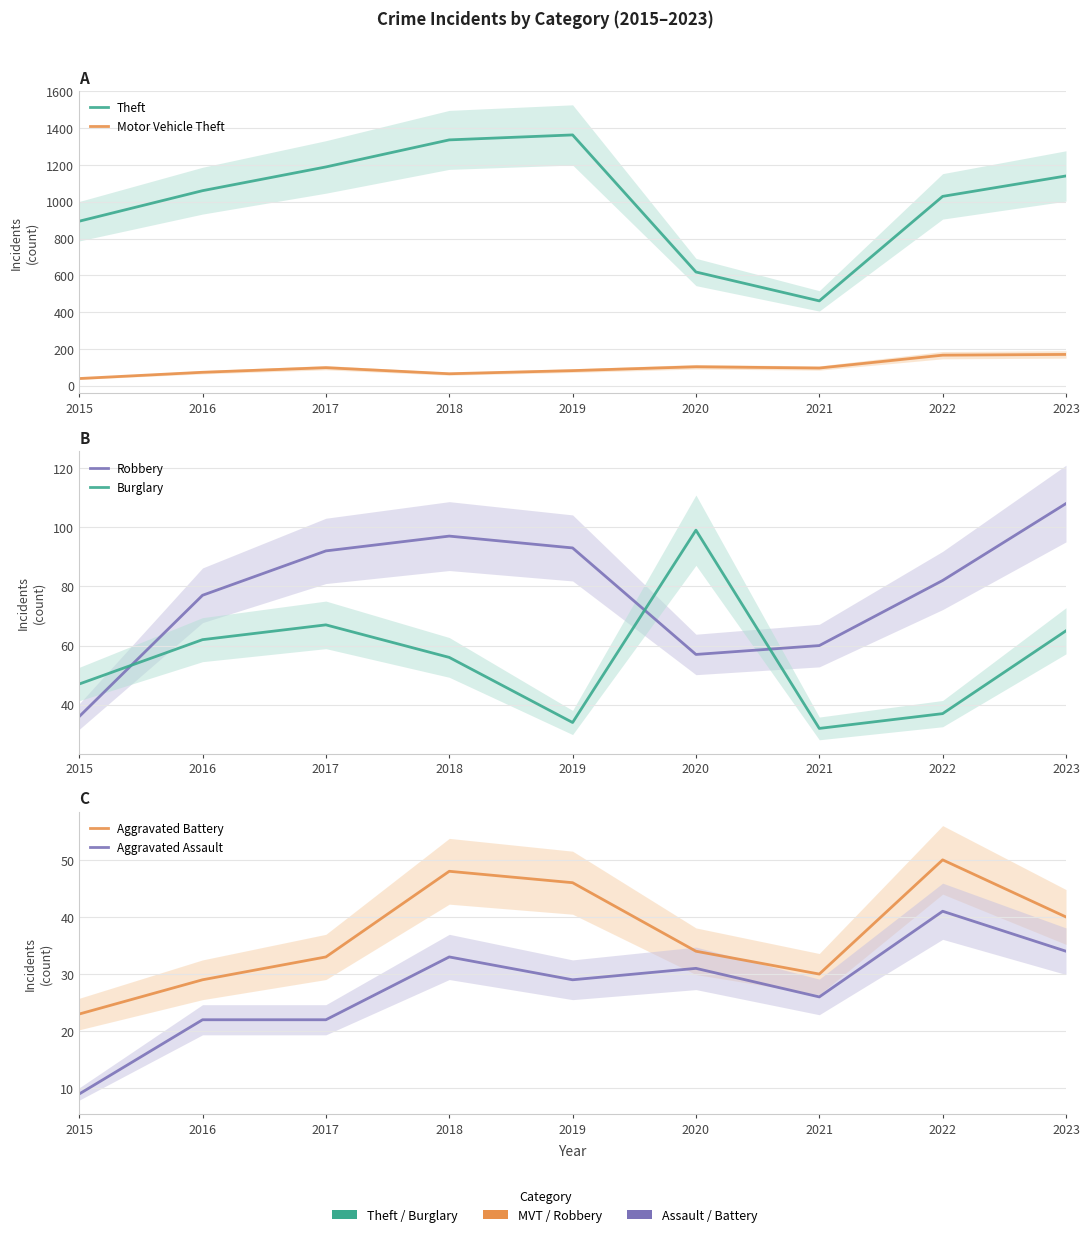

Reading right to left, transcribe all the data shown in this chart.

Theft: 1140	1029	461	618	1363	1336	1189	1060	894
Motor Vehicle Theft: 170	166	96	103	82	65	98	73	39
Robbery: 108	82	60	57	93	97	92	77	36
Burglary: 65	37	32	99	34	56	67	62	47
Aggravated Battery: 40	50	30	34	46	48	33	29	23
Aggravated Assault: 34	41	26	31	29	33	22	22	9